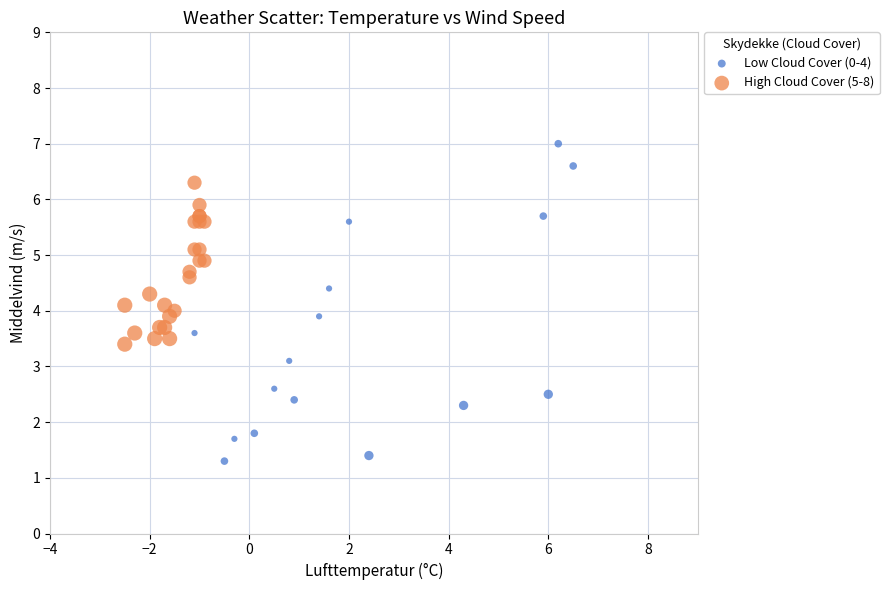

Which series reaches the minimum Y coordinate?

Low Cloud Cover (0-4)